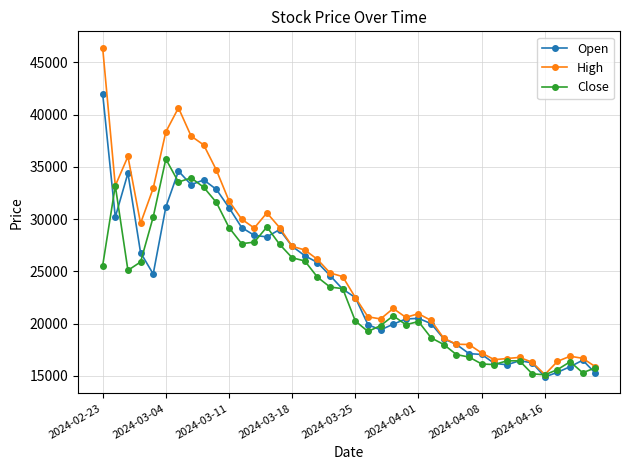

Which series has the largest range (max minus min)?

High